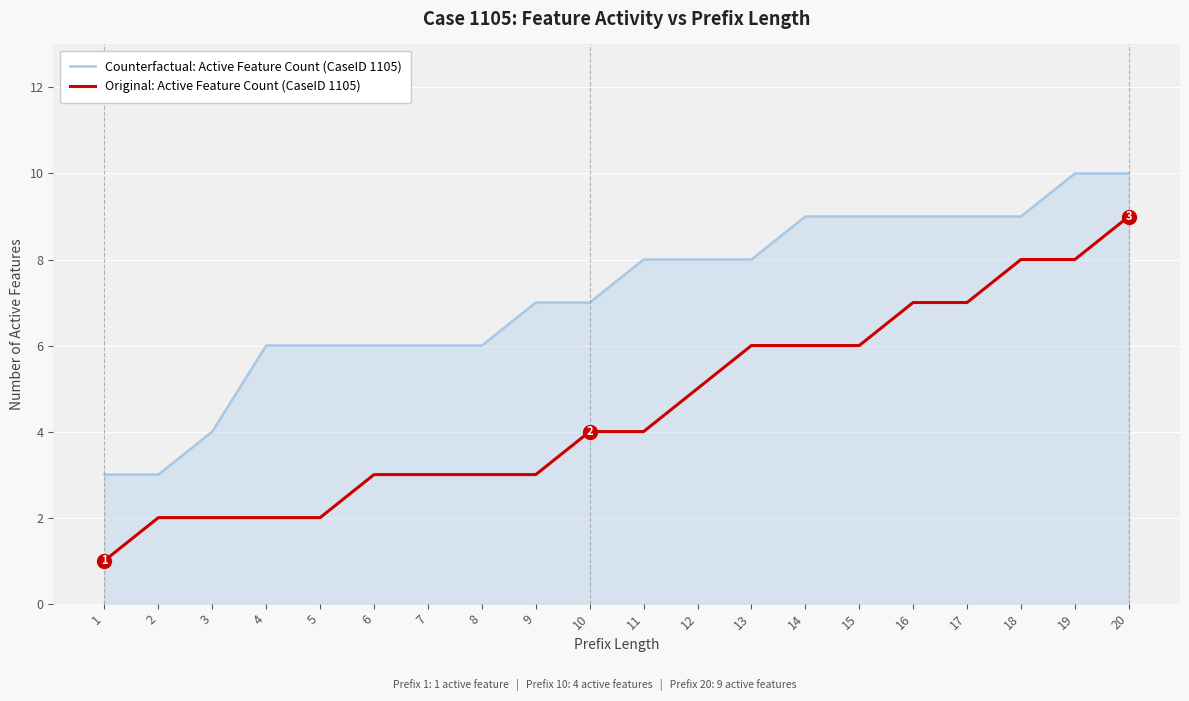

The value of Counterfactual: Active Feature Count (CaseID 1105) at 3 is 4. True or false?

True